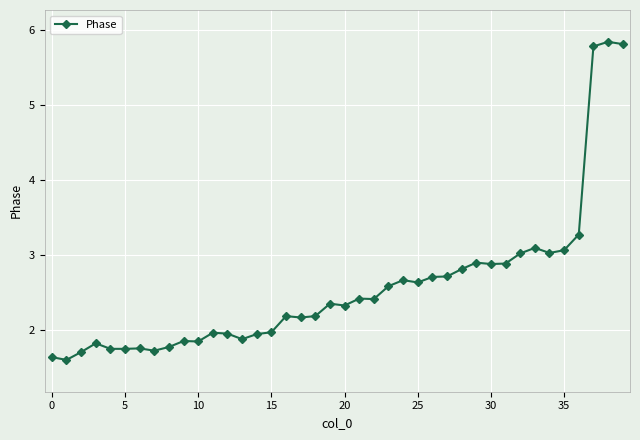

True or false: there are more than 1 points higher than both neighbors.

True